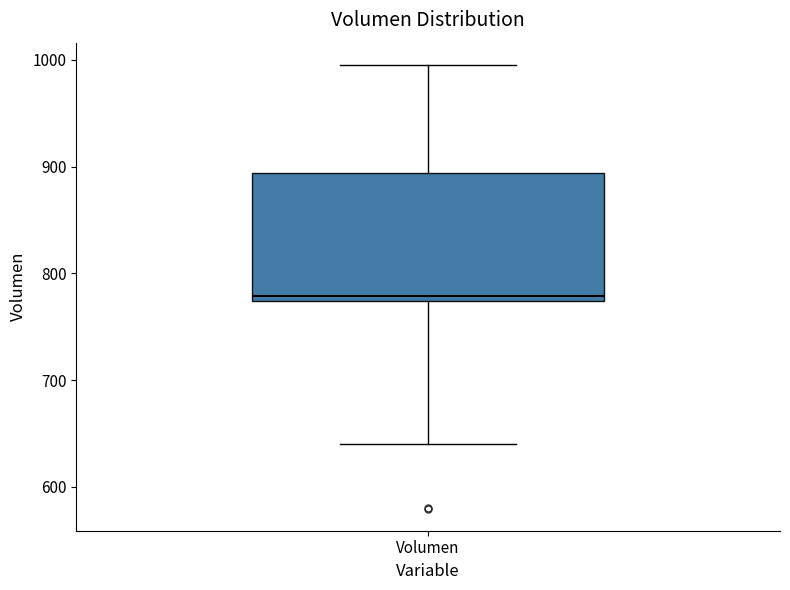

Where is the lower edge of the box for Volumen on the y-axis? The values are not printed on the chart, so give them approximately, as read against the axis.

770